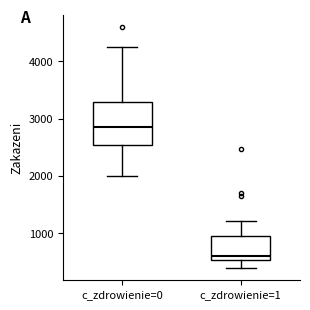

Reading left to right, transcribe this box plot: for each box, give where its median line is, the range the box spans, and where its two whiskers end, as read against the y-axis. The values are not printed on the chart, so give them approximately, as read against the axis.

c_zdrowienie=0: median 2900, box 2500 to 3300, whiskers 2000 to 4200
c_zdrowienie=1: median 600, box 500 to 1000, whiskers 400 to 1200